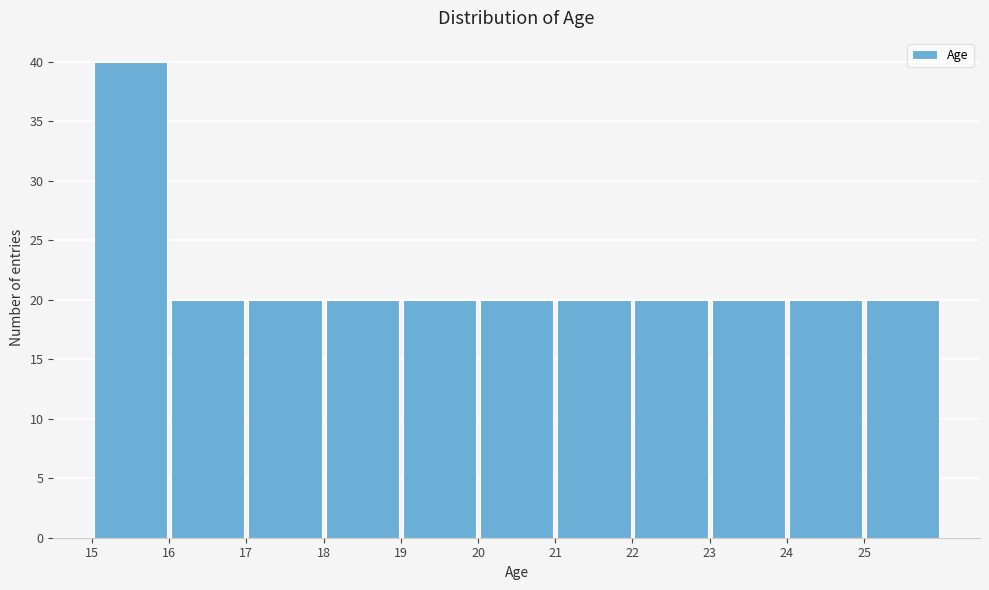

How tall is the bar that spans 16 to 17 on the x-axis? The values are not printed on the chart, so give them approximately, as read against the axis.

20